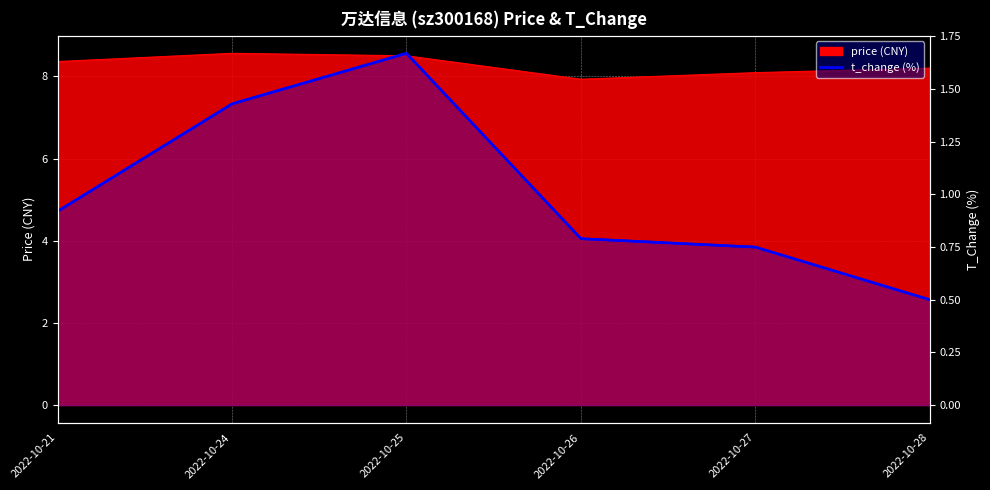

What is the total value across all series at 2022-10-24?

2.9